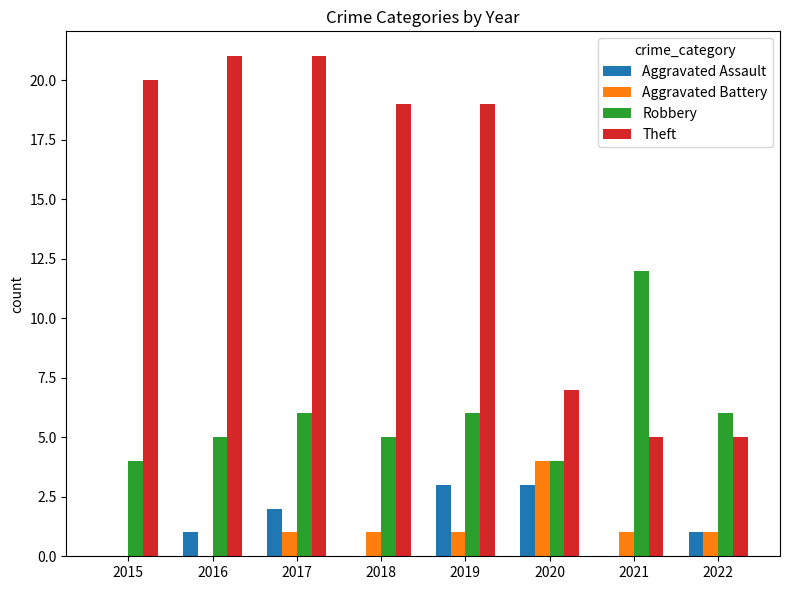

The value of Aggravated Battery at 2022 is 0. True or false?

False